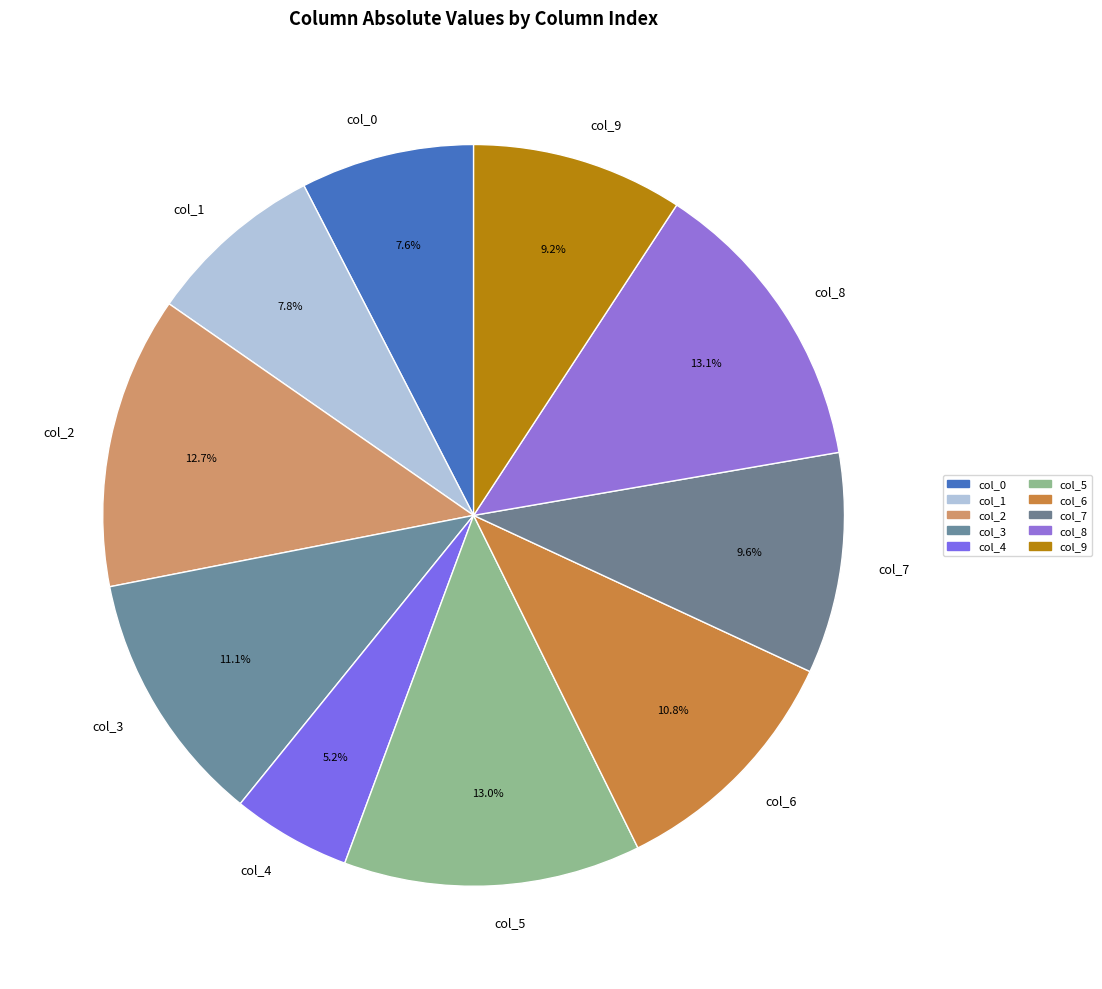

How many segments does this pie chart have?

10